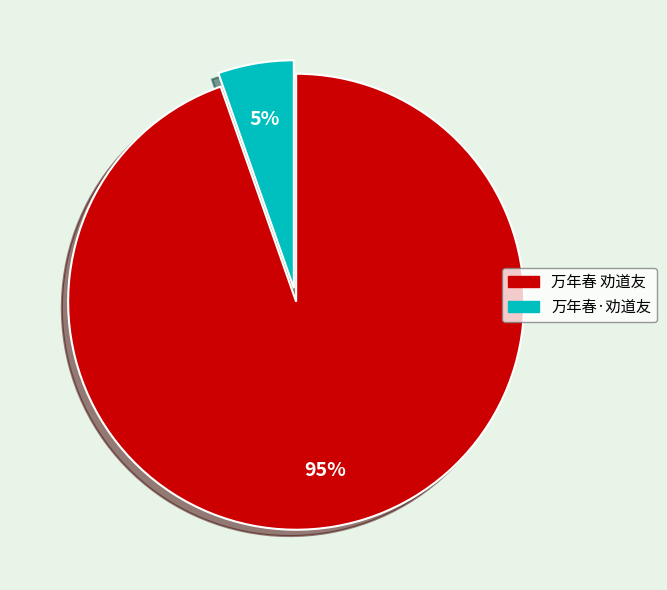

Do 万年春·劝道友 and 万年春 劝道友 together represent more than half of the pie?

Yes